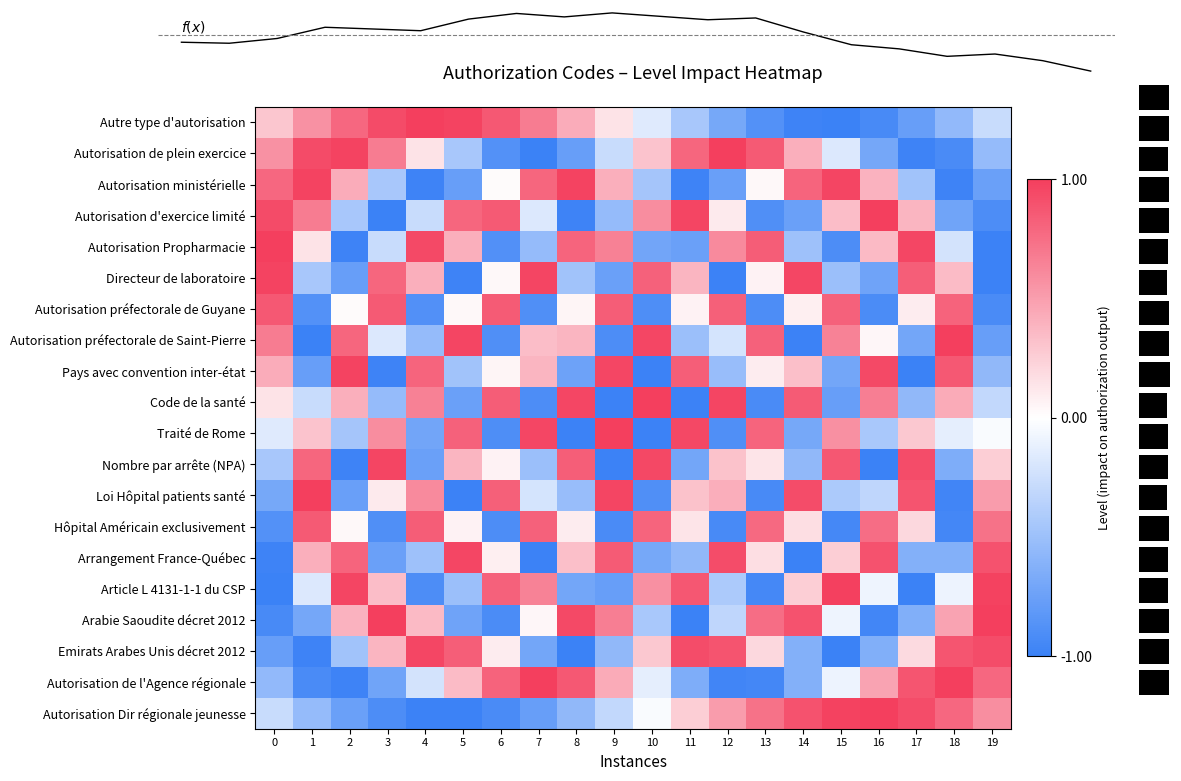

The value of Autorisation préfectorale de Guyane at 5 is 0.0. True or false?

True